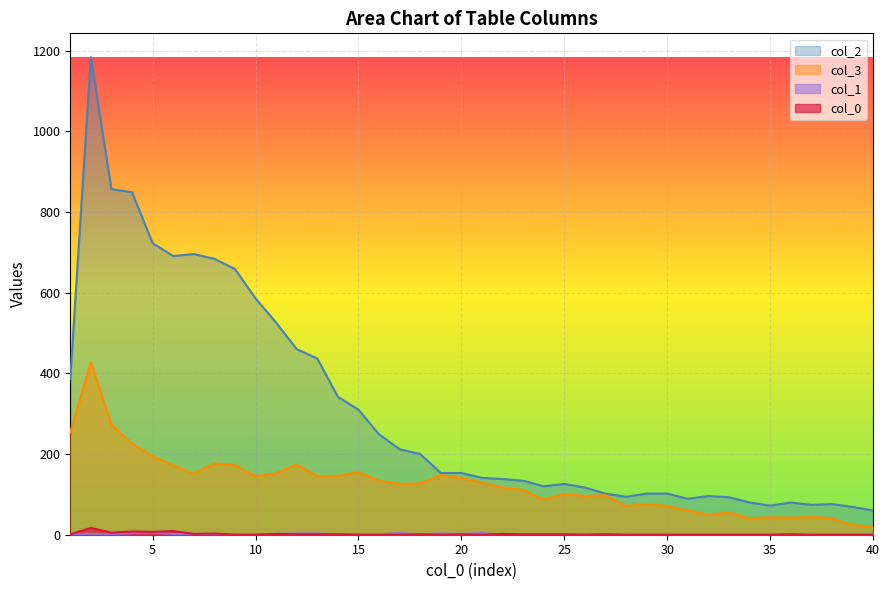

How many positive values does the col_1 series have?

24